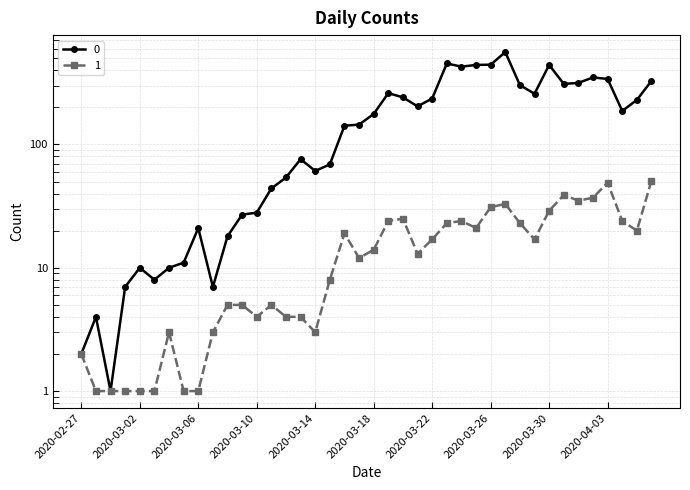

True or false: 0 and 1 cross at least once.

False